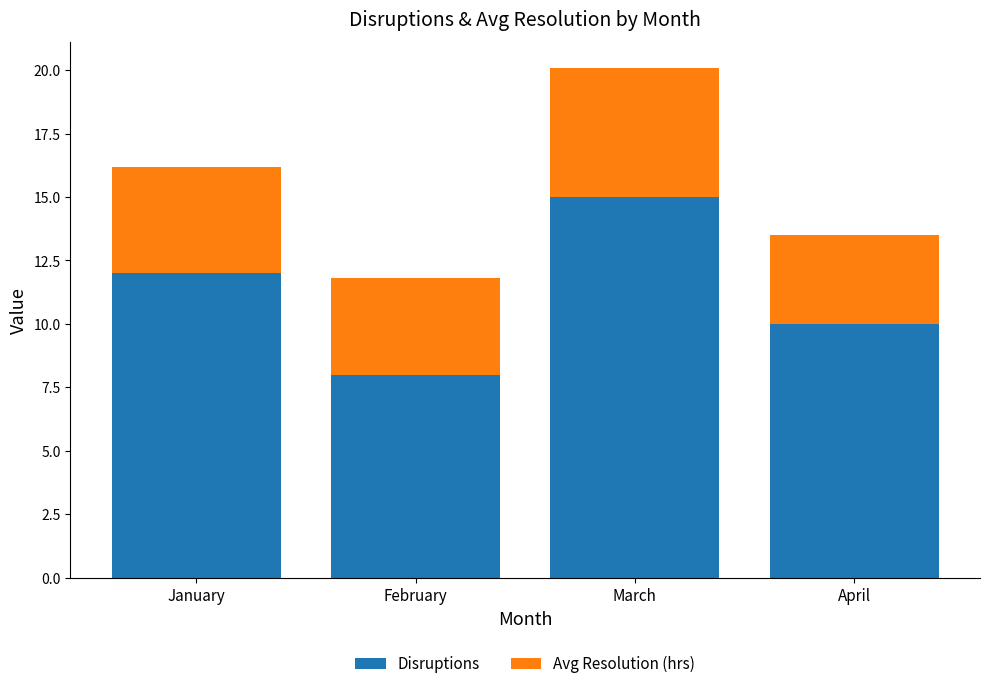

What value does the Disruptions series have at March?

15.0